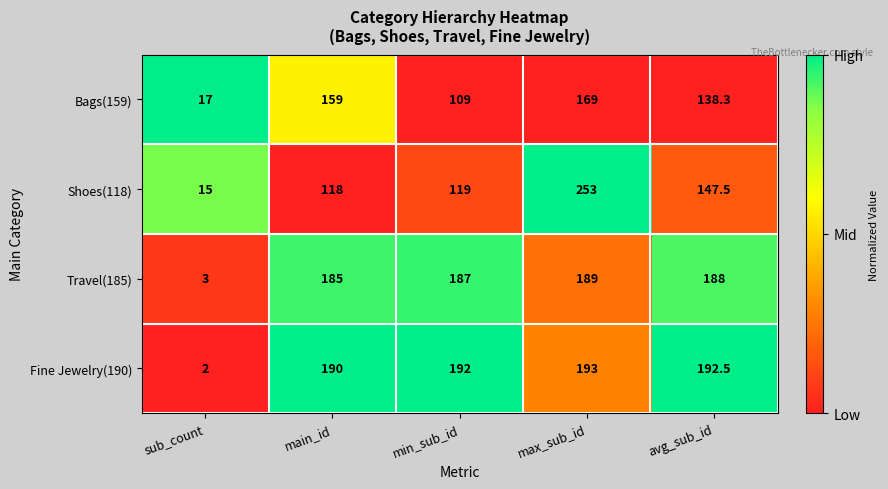

Which series has the widest spread of values?

Shoes(118)